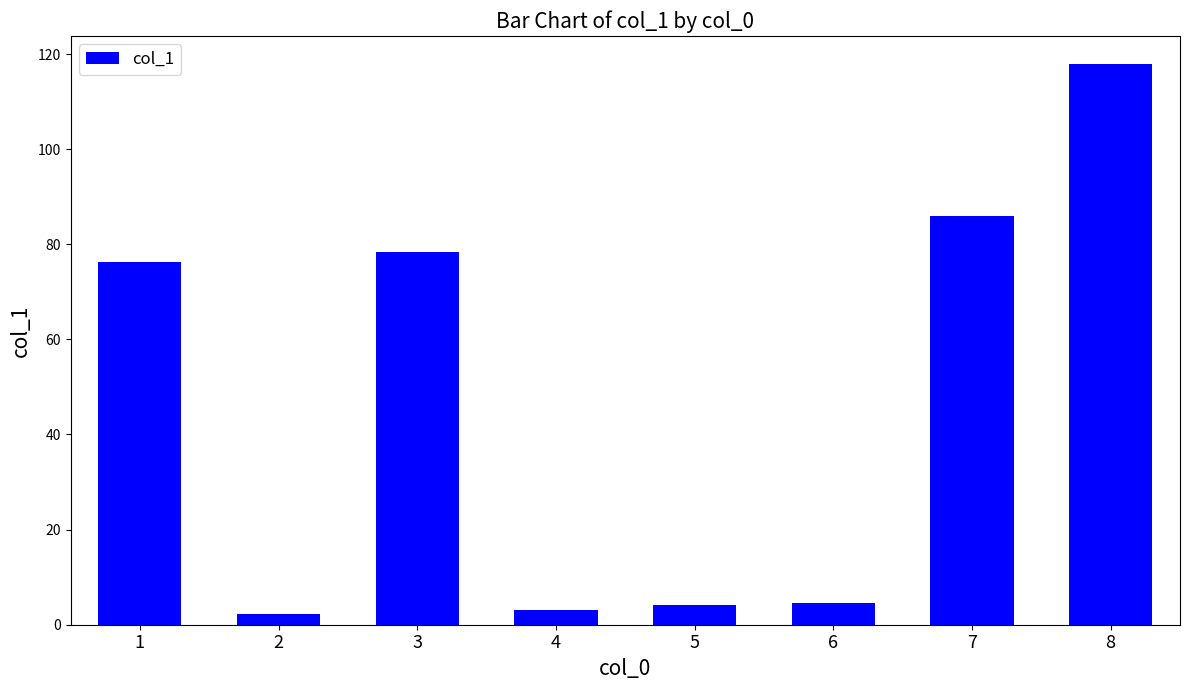

What is the value of the 5th bar from the left?

4.1